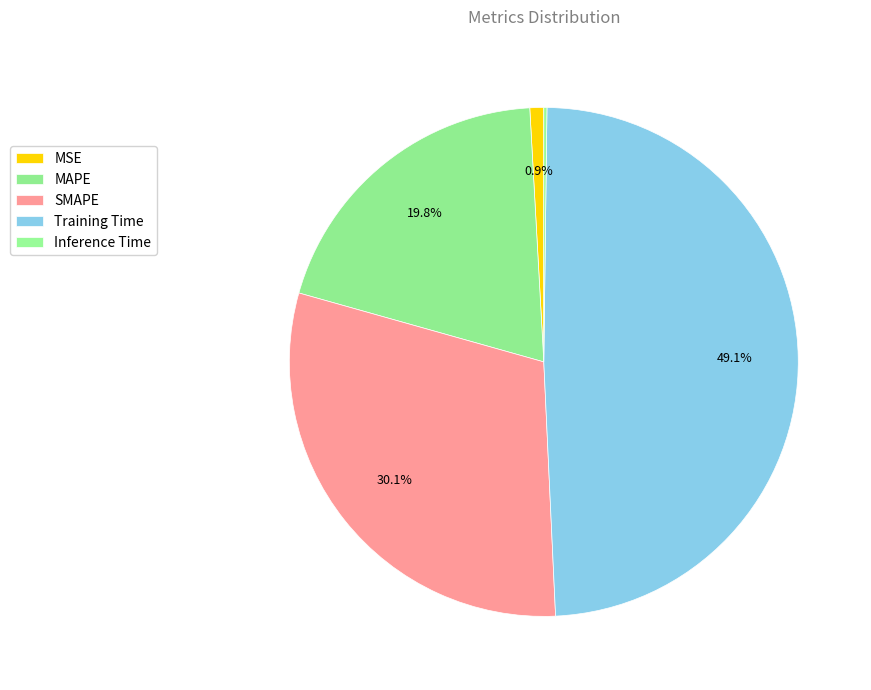

To the nearest percent, what percentage of the pie is MAPE?

20%